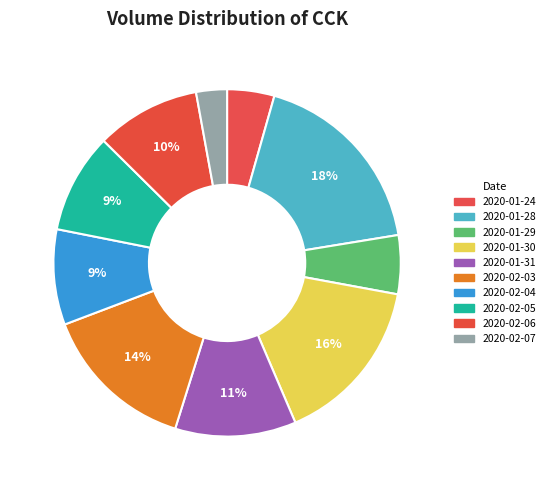

Count the number of slices in the pie.

10